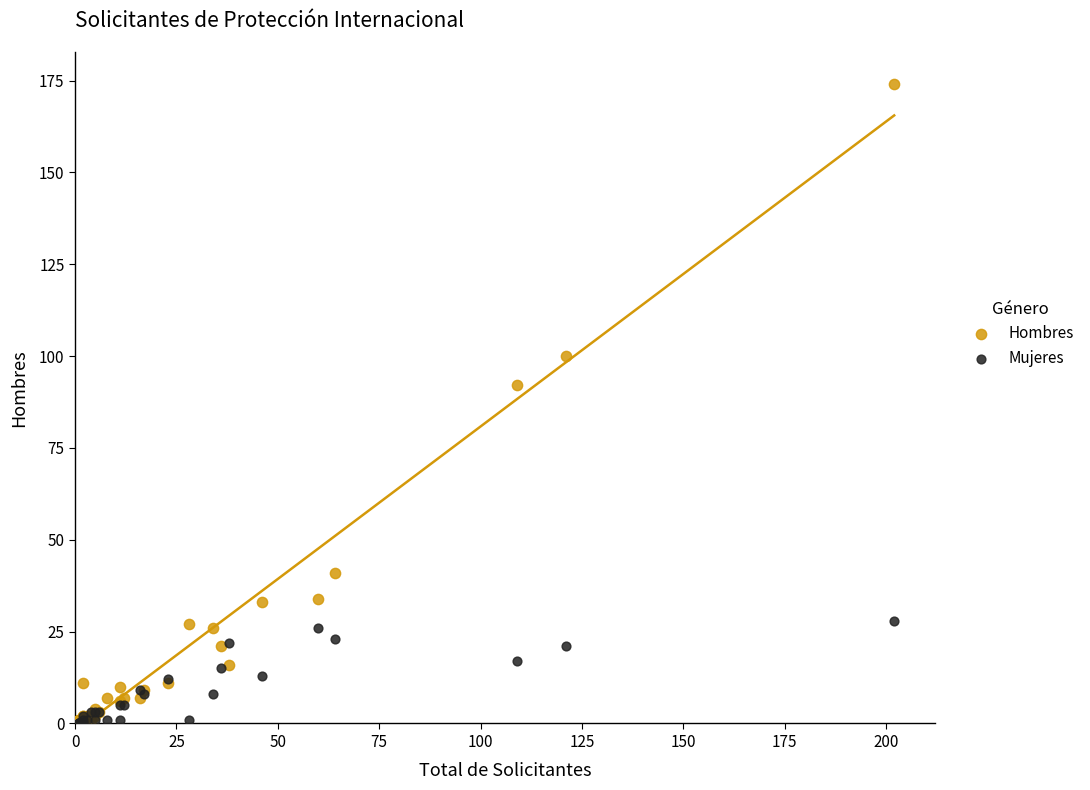

Across all series, what Y value is closest to 87?

92